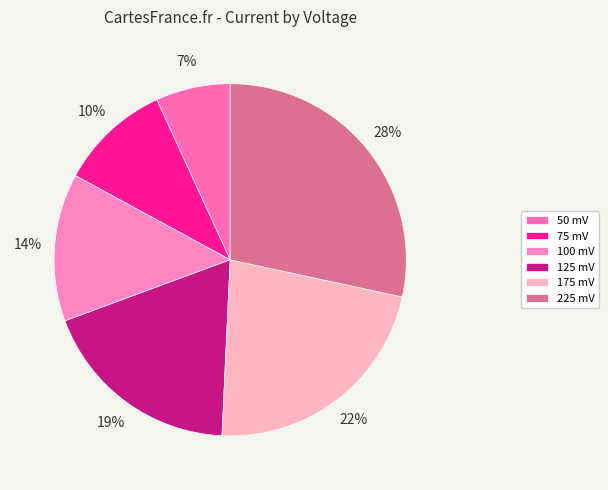

Which slice is the smallest?

50 mV